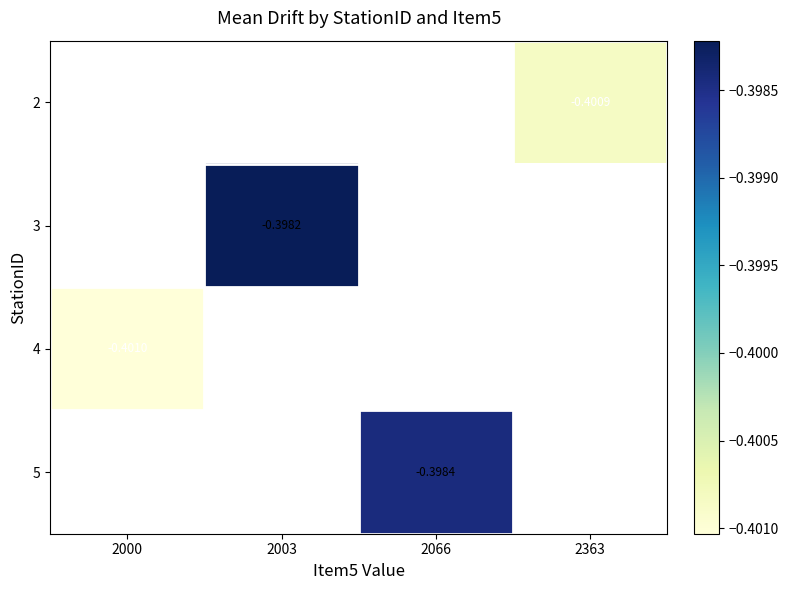

Count the number of data series in this chart.

4